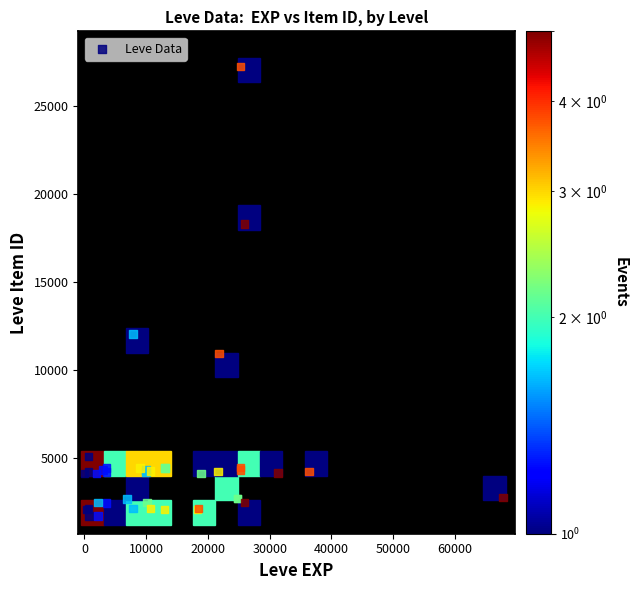

What Y value in the scatter plot is closest to 14448?

12018